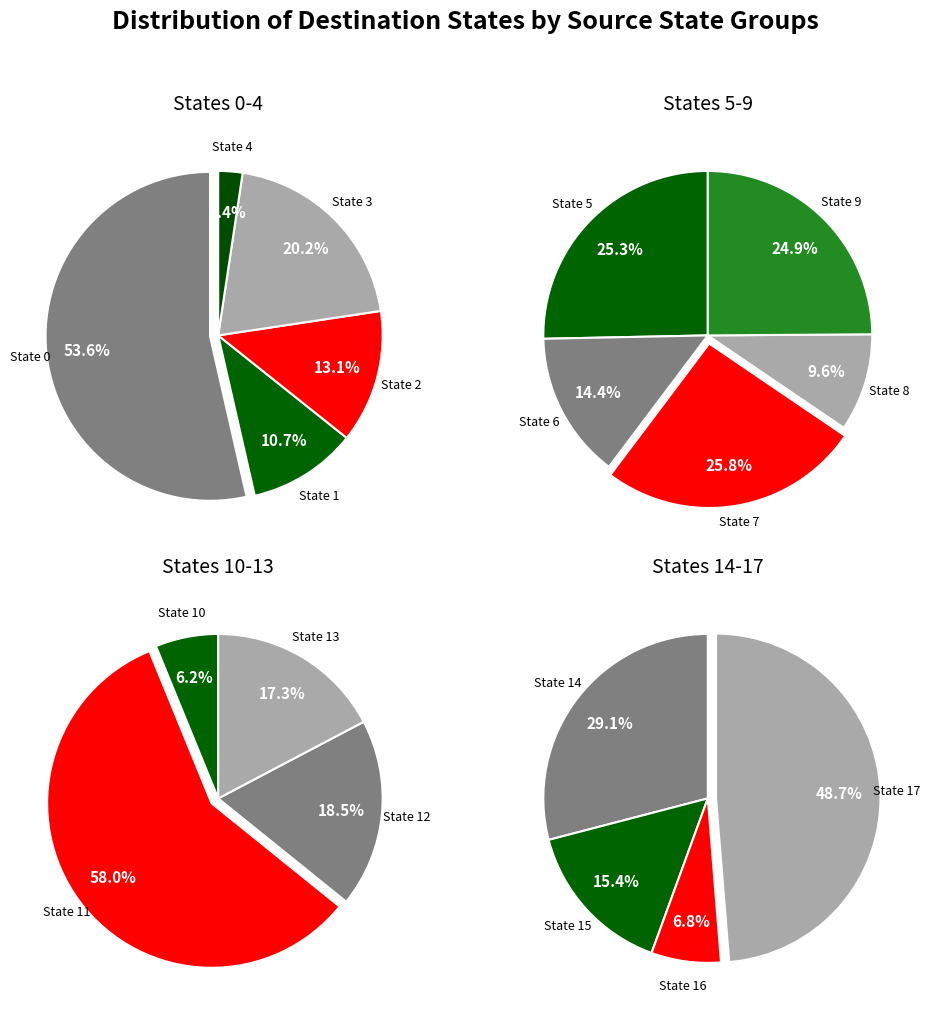

What is the ratio of the value at 4 to the value at 2?

0.2